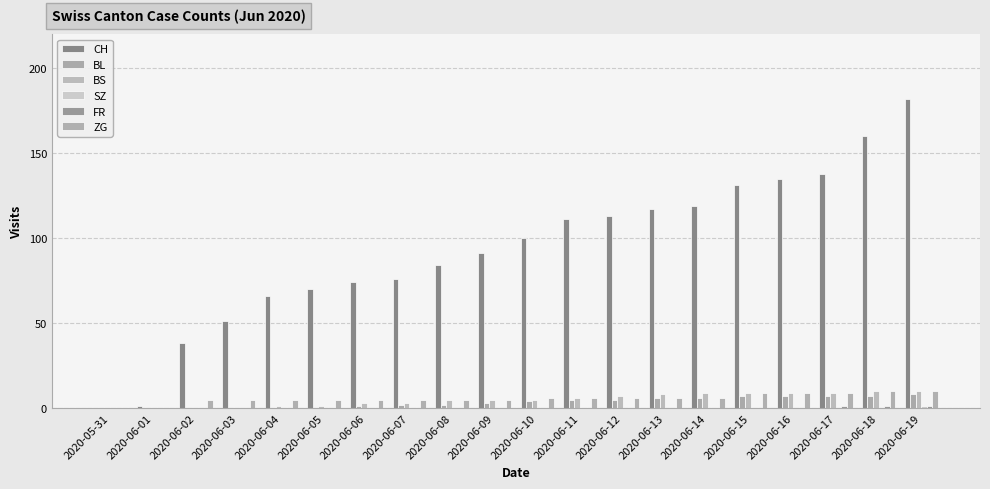

What position from the left is 2020-06-06?

7